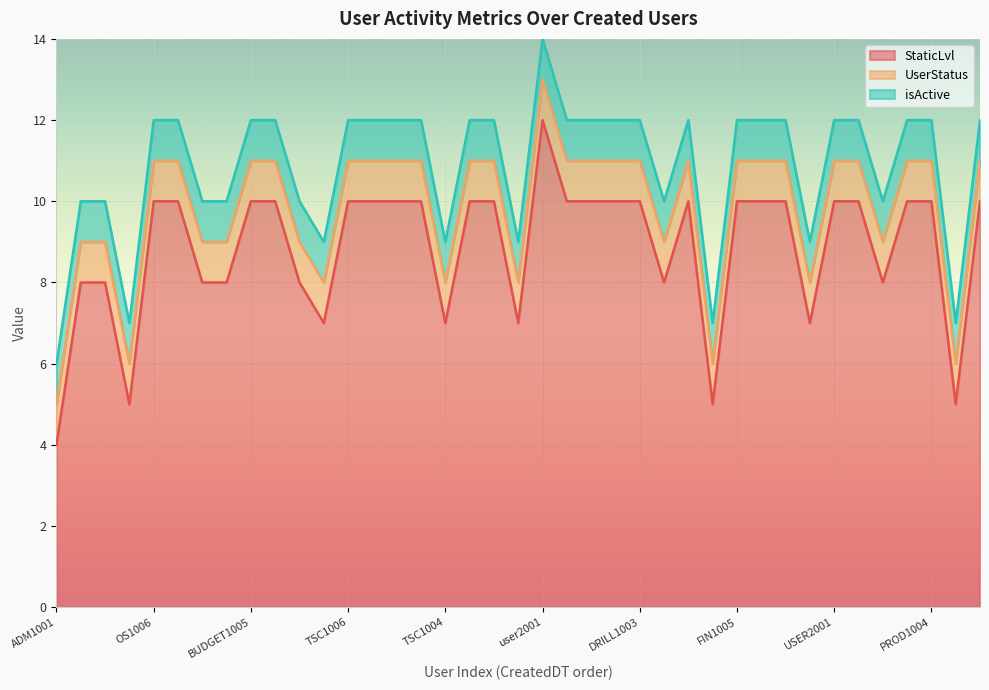

Reading left to right, extract all data points from this chart.

StaticLvl: 4	8	8	5	10	10	8	8	10	10	8	7	10	10	10	10	7	10	10	7	12	10	10	10	10	8	10	5	10	10	10	7	10	10	8	10	10	5	10
UserStatus: 1	1	1	1	1	1	1	1	1	1	1	1	1	1	1	1	1	1	1	1	1	1	1	1	1	1	1	1	1	1	1	1	1	1	1	1	1	1	1
isActive: 1	1	1	1	1	1	1	1	1	1	1	1	1	1	1	1	1	1	1	1	1	1	1	1	1	1	1	1	1	1	1	1	1	1	1	1	1	1	1